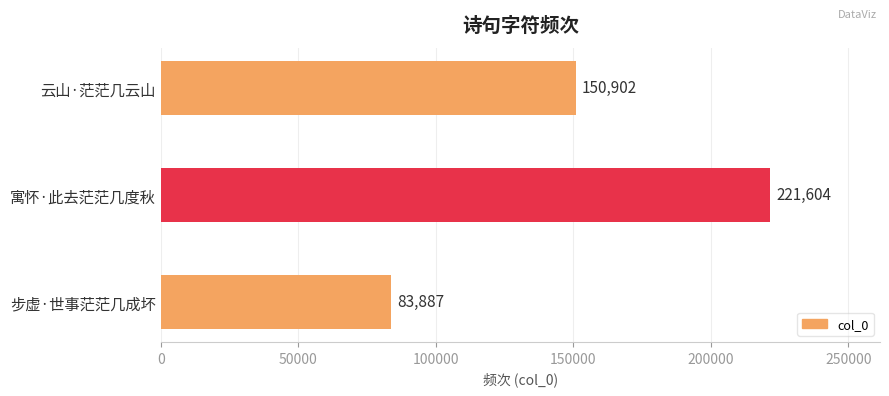

Count the number of categories in the chart.

3